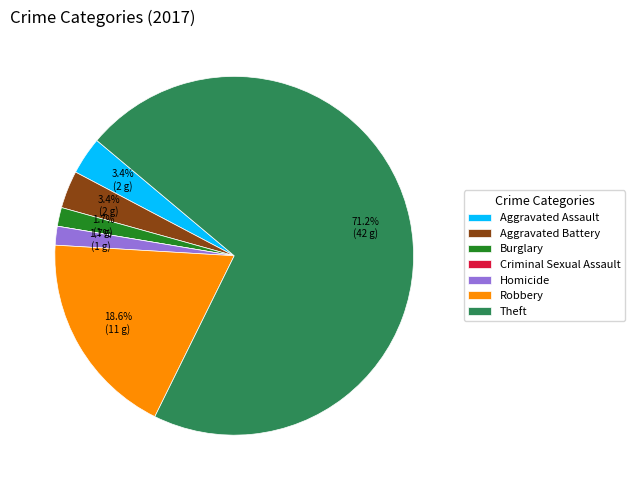

Does Theft represent more than half of the total?

Yes